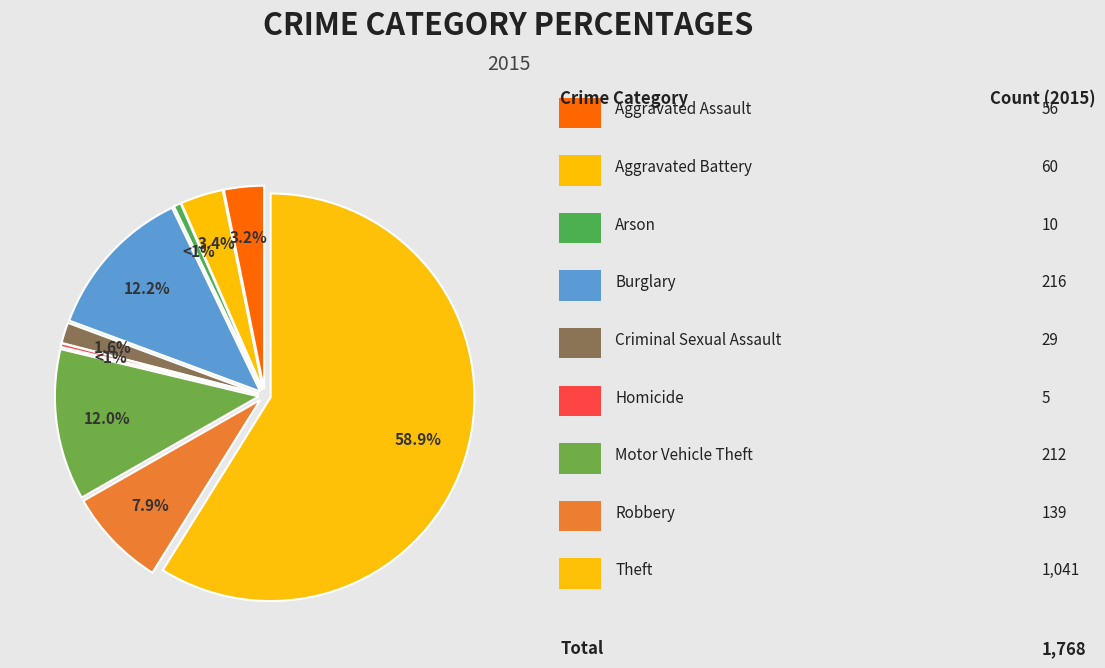

To the nearest percent, what is the difference between the Criminal Sexual Assault and Robbery slice percentages?

6%